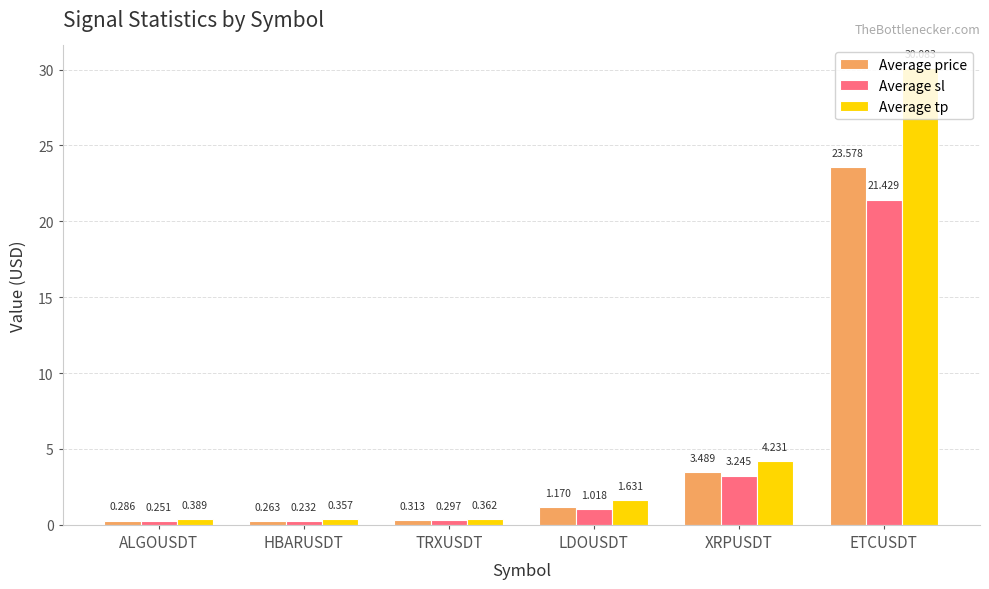

What is the greatest value displayed?

30.1